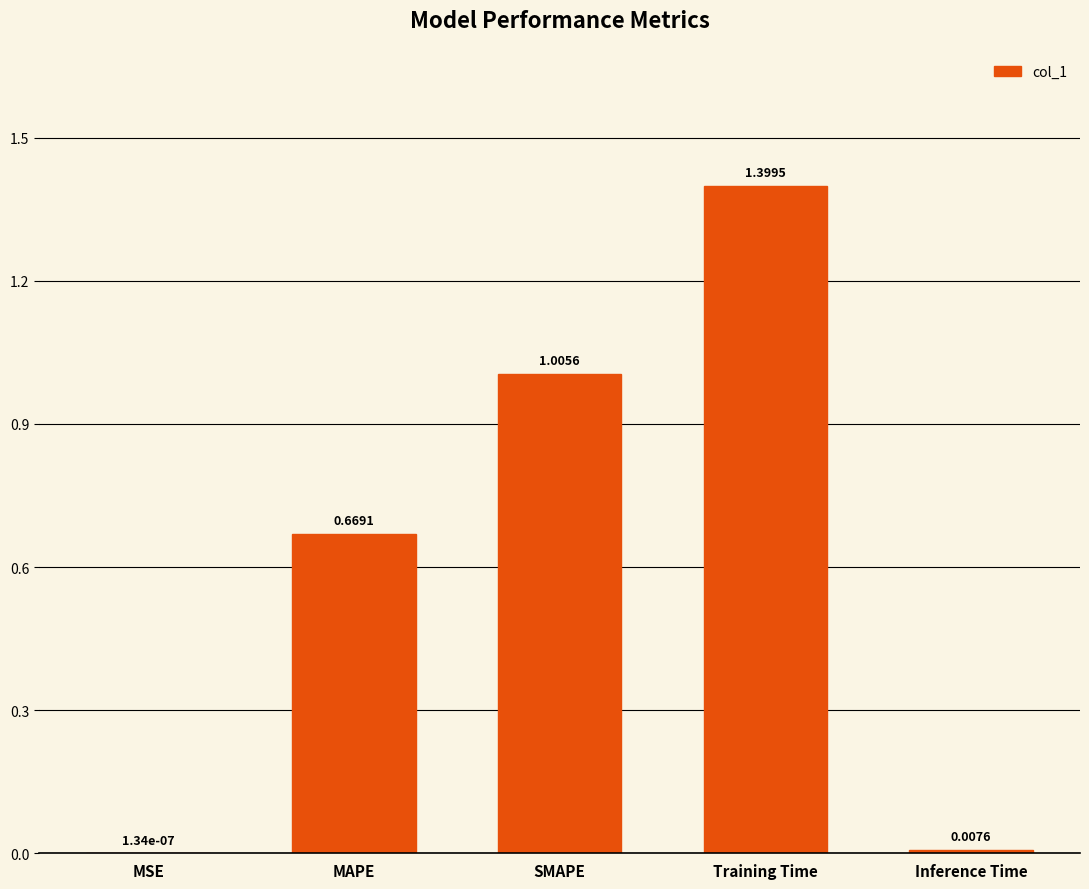

Which label corresponds to the largest value in the chart?

Training Time